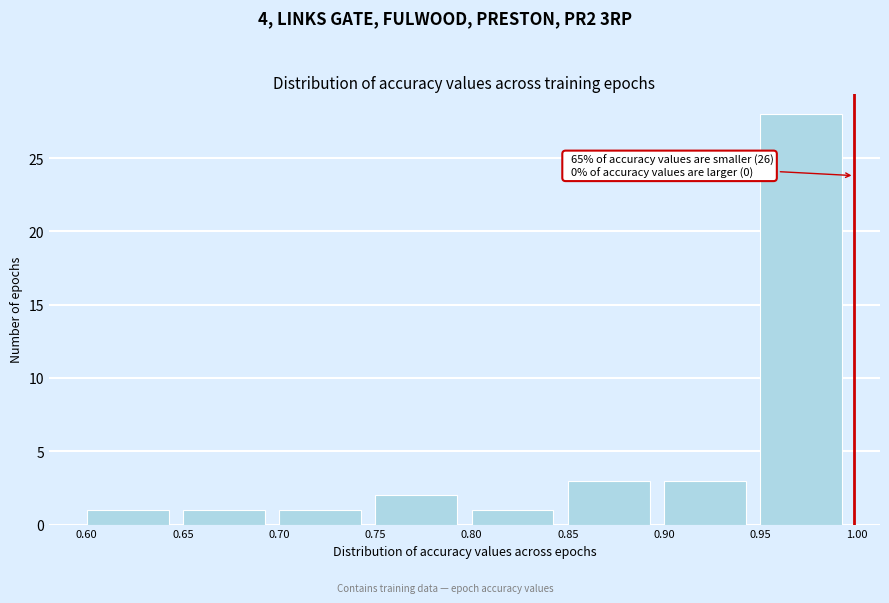

Over which range of the x-axis is the bar tallest?

0.95 to 1.00